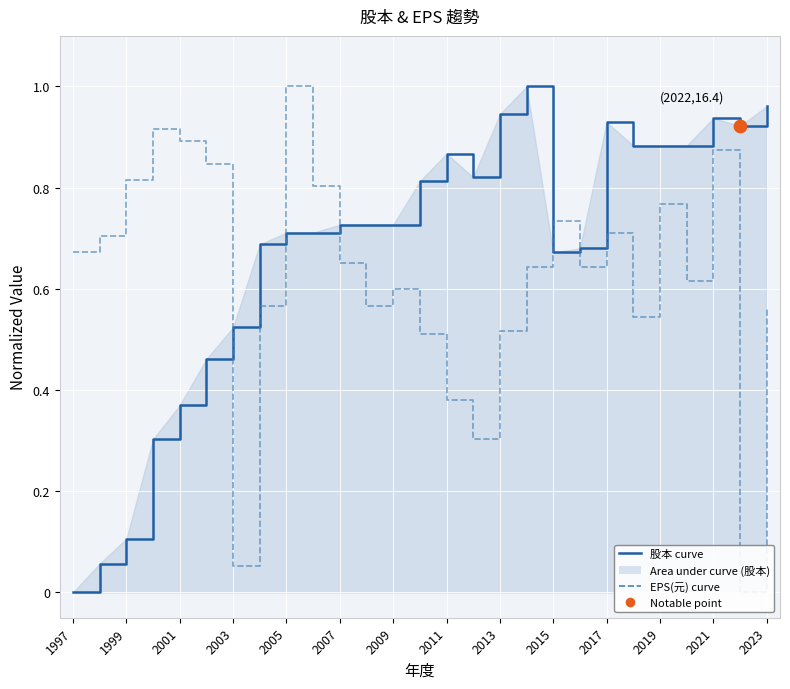

At which category is the sum across all series the highest?

2021